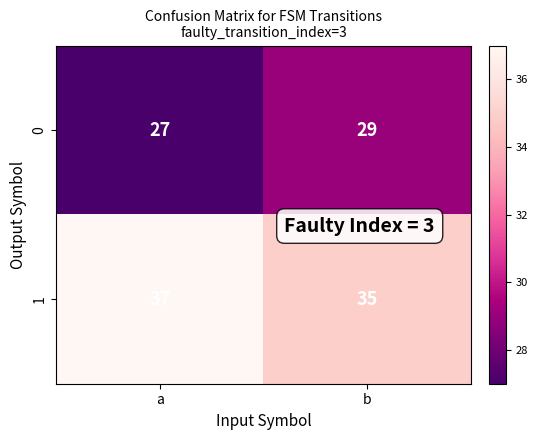

What is the sum of the 0 values at a and b?

56